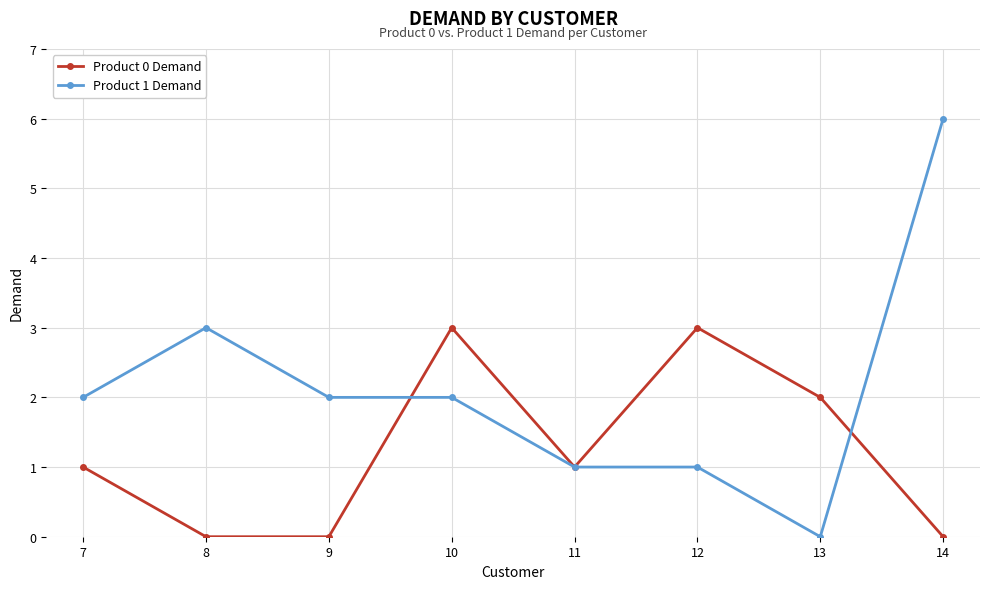

True or false: Product 1 Demand has a value of 3 at 8.

True